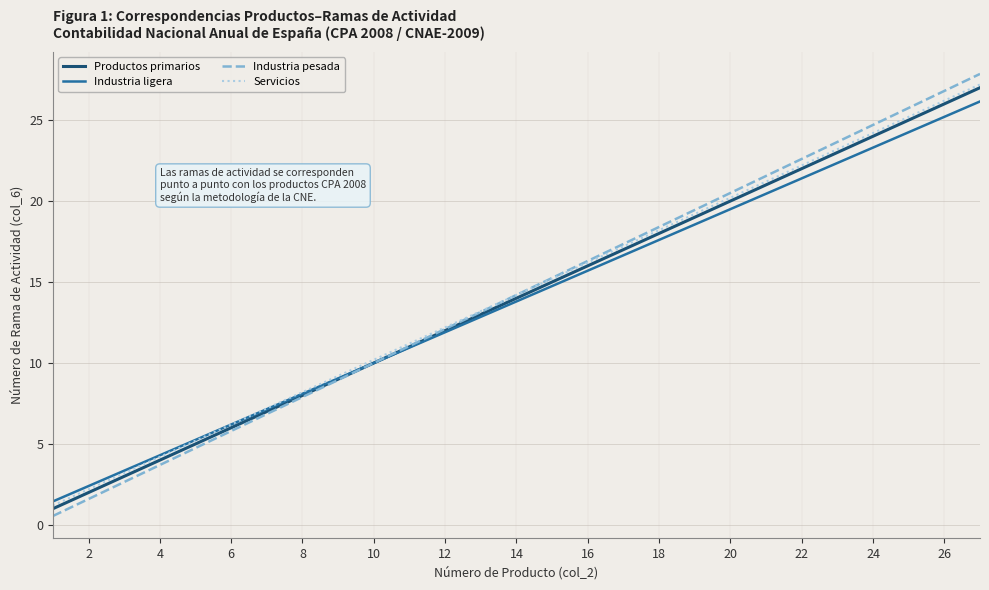

Which series has the widest spread of values?

Industria pesada